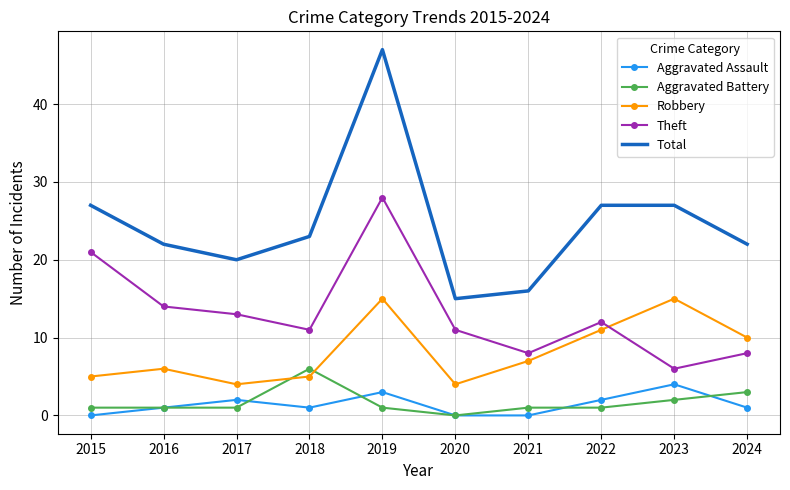

True or false: Total and Aggravated Assault cross at least once.

False